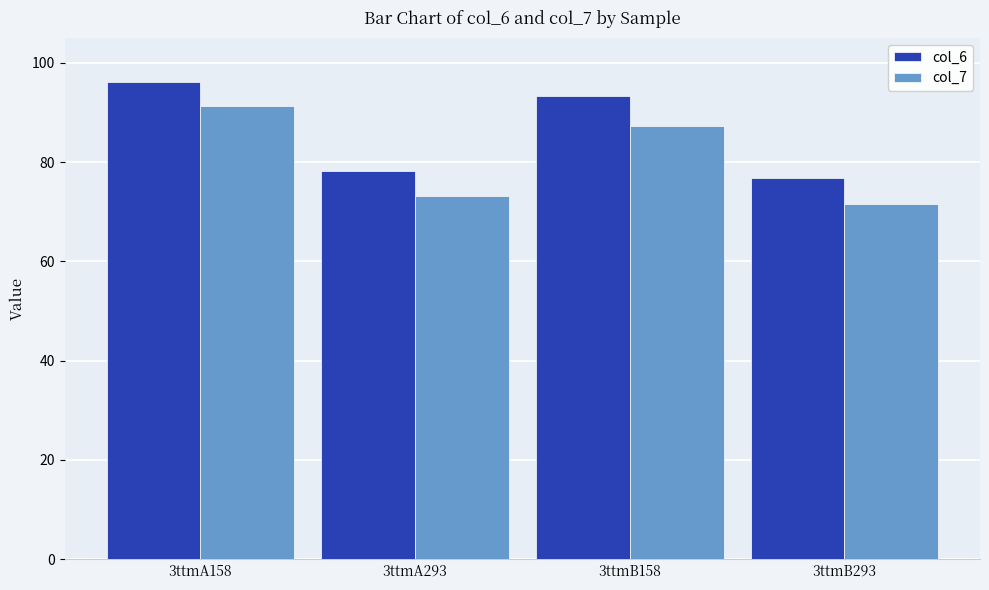

Reading right to left, list all the values displayed in this chart.

col_6: 3ttmB293=76.8	3ttmB158=93.3	3ttmA293=78.3	3ttmA158=96.0
col_7: 3ttmB293=71.5	3ttmB158=87.3	3ttmA293=73.2	3ttmA158=91.3